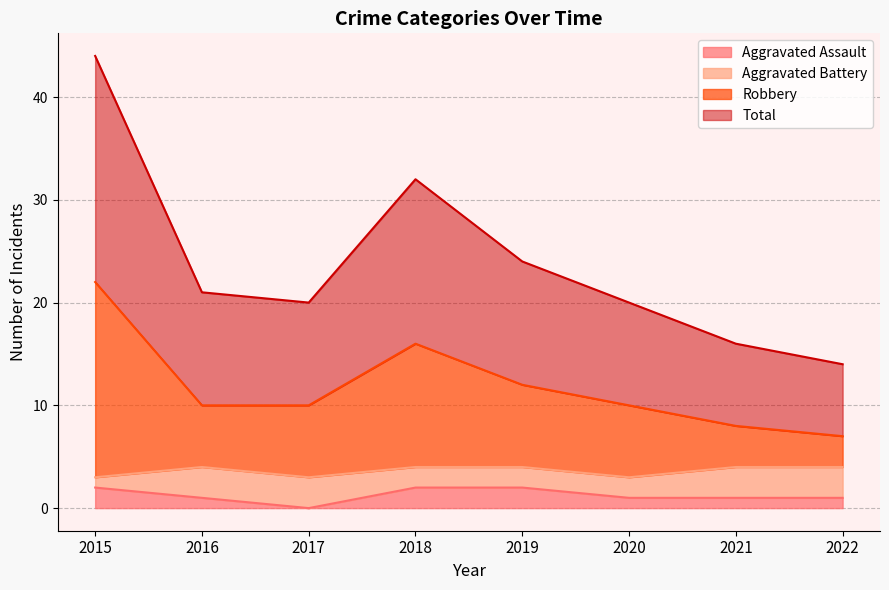

Does the chart have visible grid lines?

Yes